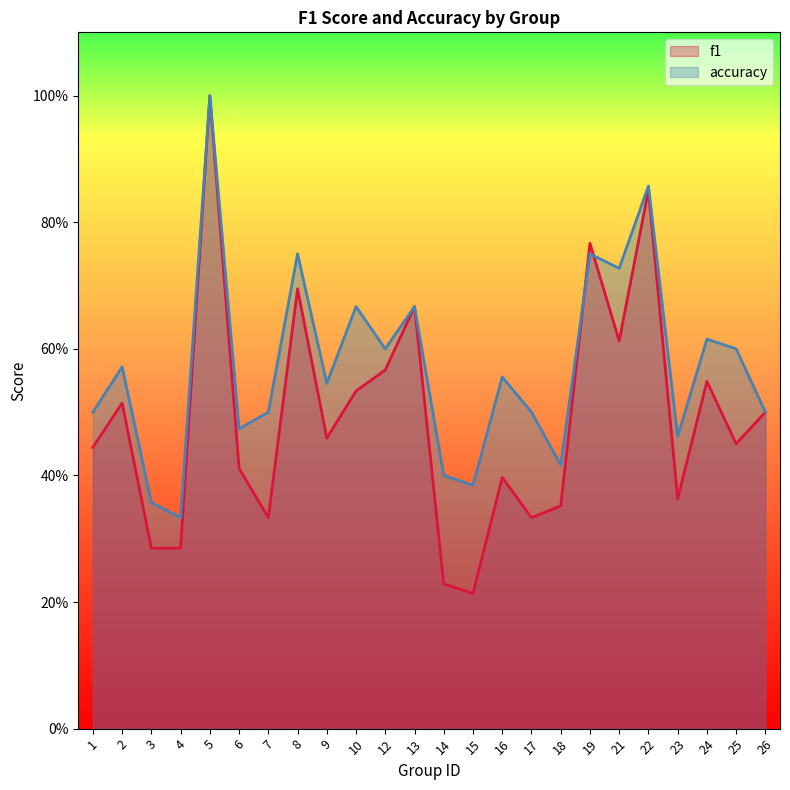

At which category is the sum across all series the highest?

5